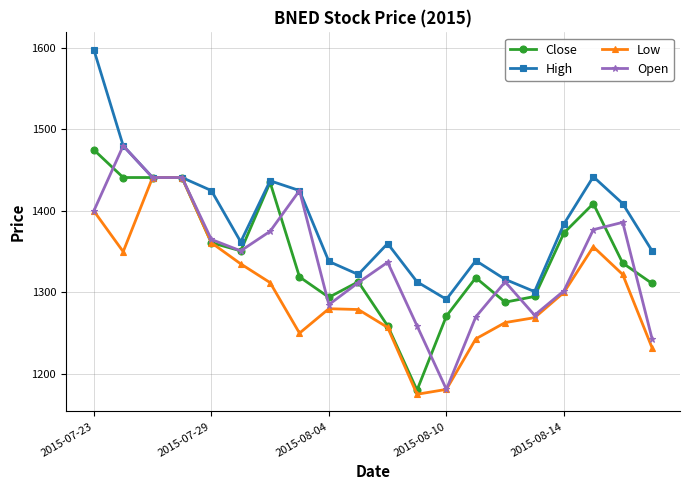

What is the maximum value shown in the chart?

1598.0